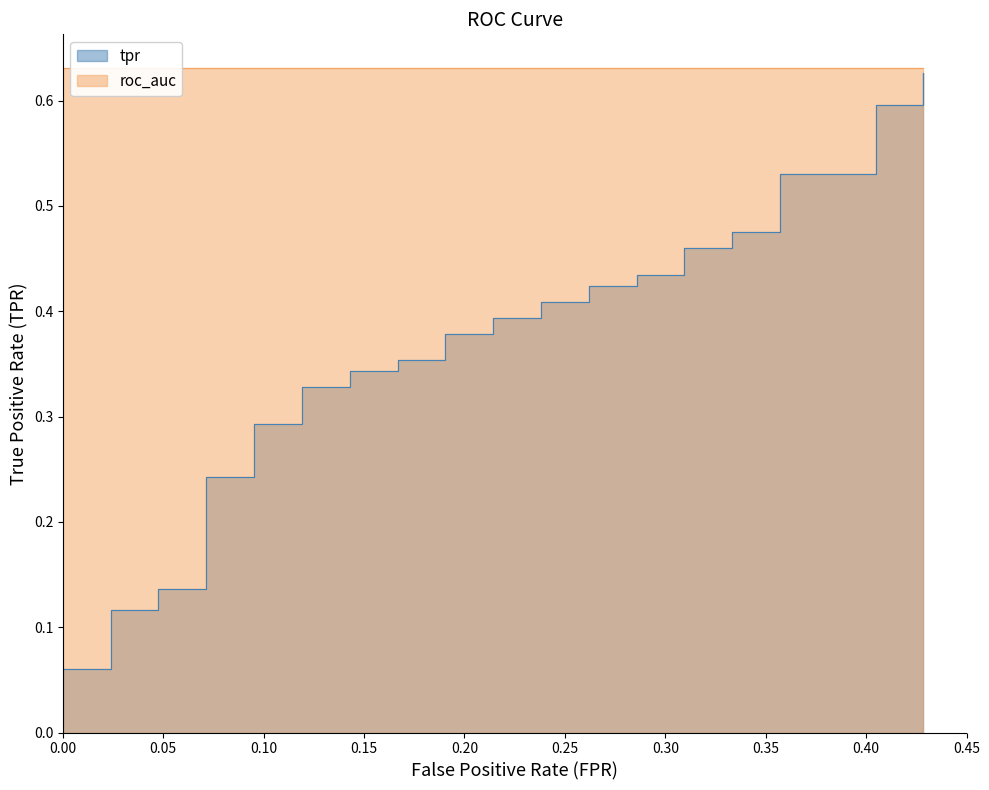

What is the maximum value shown in the chart?

0.6